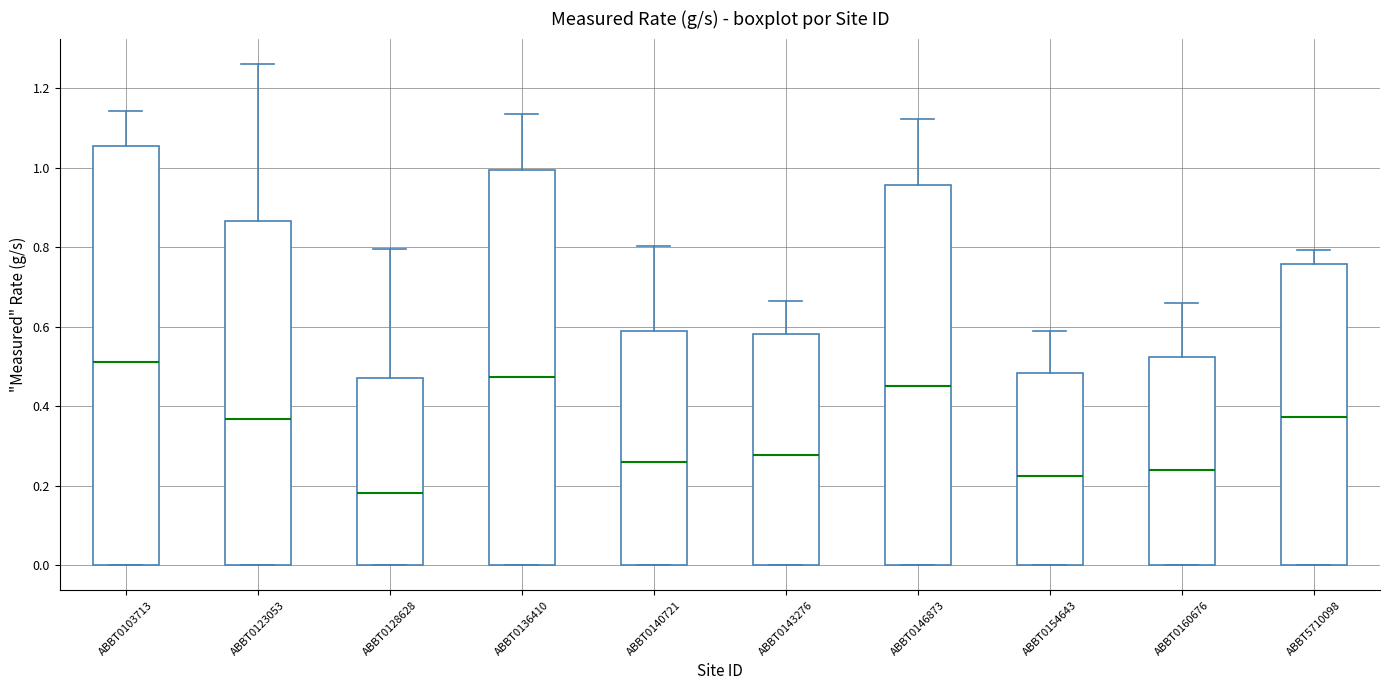

Reading left to right, read every box against the y-axis: the position of its median line, the range the box covers, and the ends of its whiskers. The values are not printed on the chart, so give them approximately, as read against the axis.

ABBT0103713: median 0.52, box 0.00 to 1.06, whiskers 0.00 to 1.14
ABBT0123053: median 0.36, box 0.00 to 0.86, whiskers 0.00 to 1.26
ABBT0128628: median 0.18, box 0.00 to 0.46, whiskers 0.00 to 0.80
ABBT0136410: median 0.48, box 0.00 to 1.00, whiskers 0.00 to 1.14
ABBT0140721: median 0.26, box 0.00 to 0.58, whiskers 0.00 to 0.80
ABBT0143276: median 0.28, box 0.00 to 0.58, whiskers 0.00 to 0.66
ABBT0146873: median 0.46, box 0.00 to 0.96, whiskers 0.00 to 1.12
ABBT0154643: median 0.22, box 0.00 to 0.48, whiskers 0.00 to 0.58
ABBT0160676: median 0.24, box 0.00 to 0.52, whiskers 0.00 to 0.66
ABBT5710098: median 0.38, box 0.00 to 0.76, whiskers 0.00 to 0.80